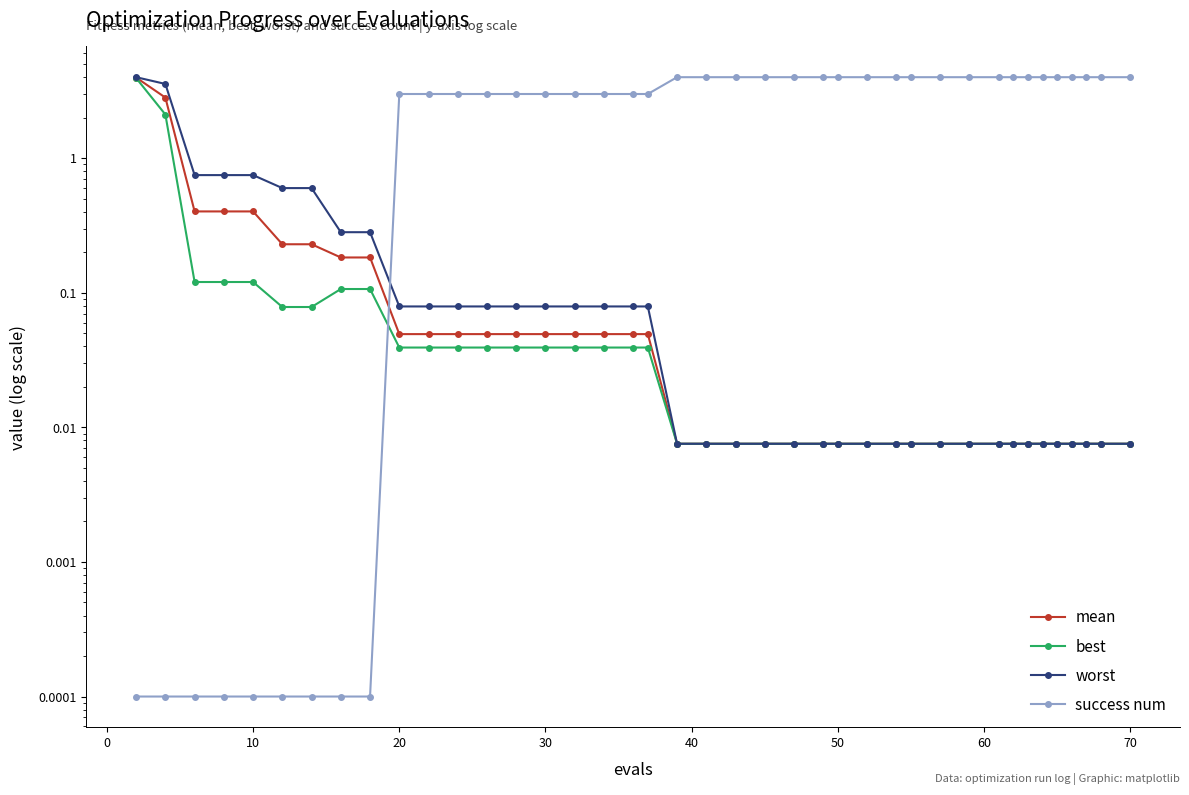

True or false: mean and best cross at least once.

False